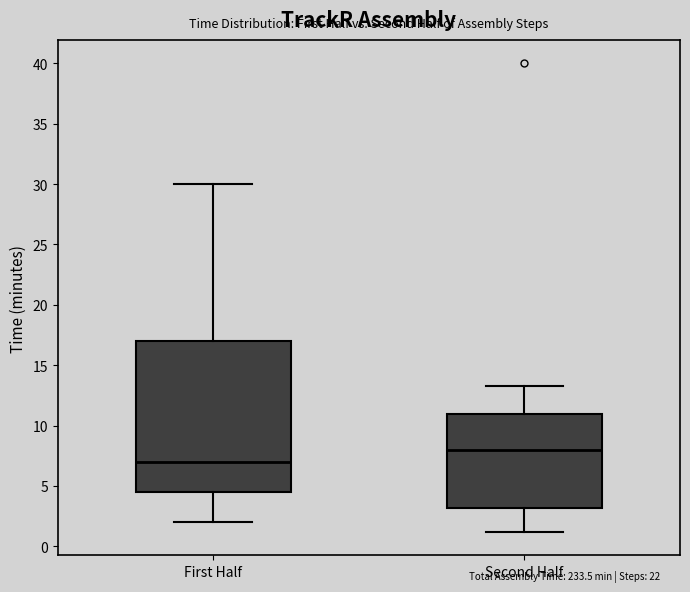

Where does the median line of the box for First Half sit on the y-axis? The values are not printed on the chart, so give them approximately, as read against the axis.

7.0